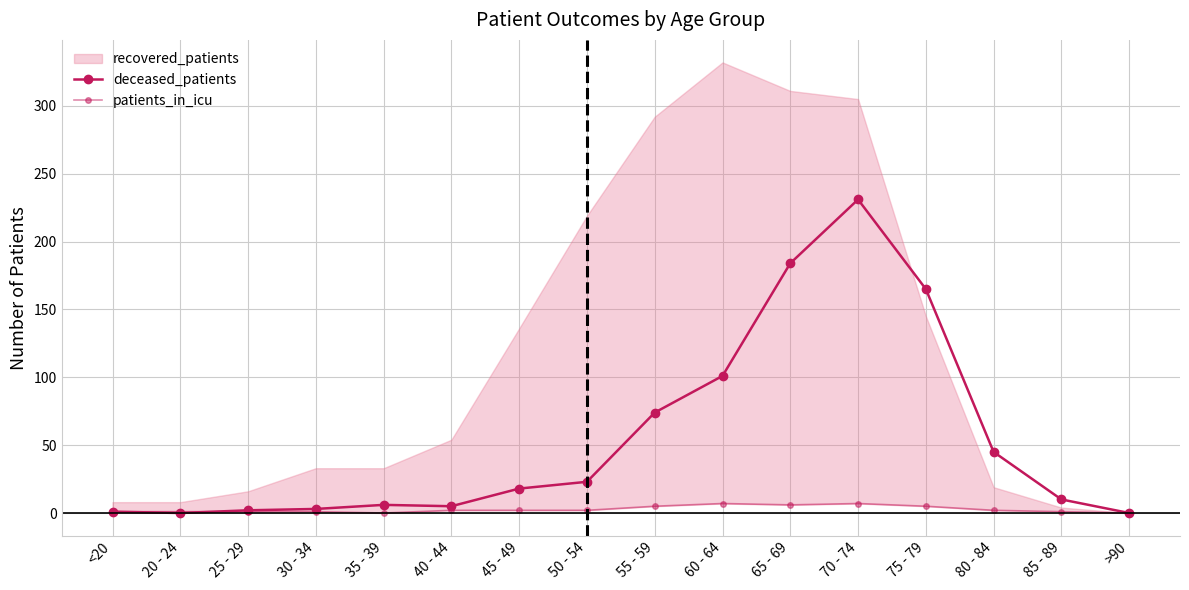

The deceased_patients series shows 6 at 35 - 39. True or false?

True